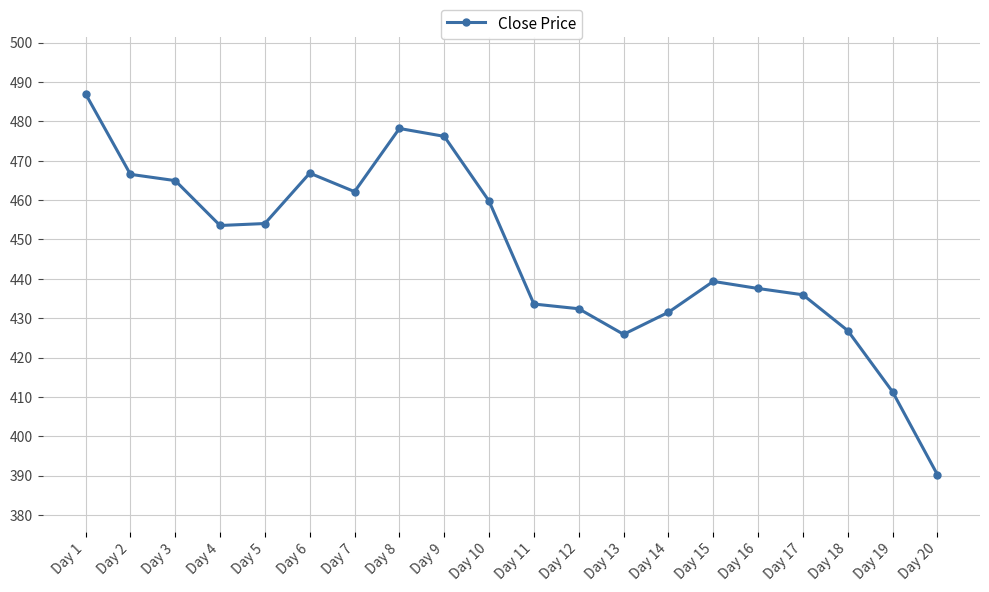

How many data points are less than 453?

10